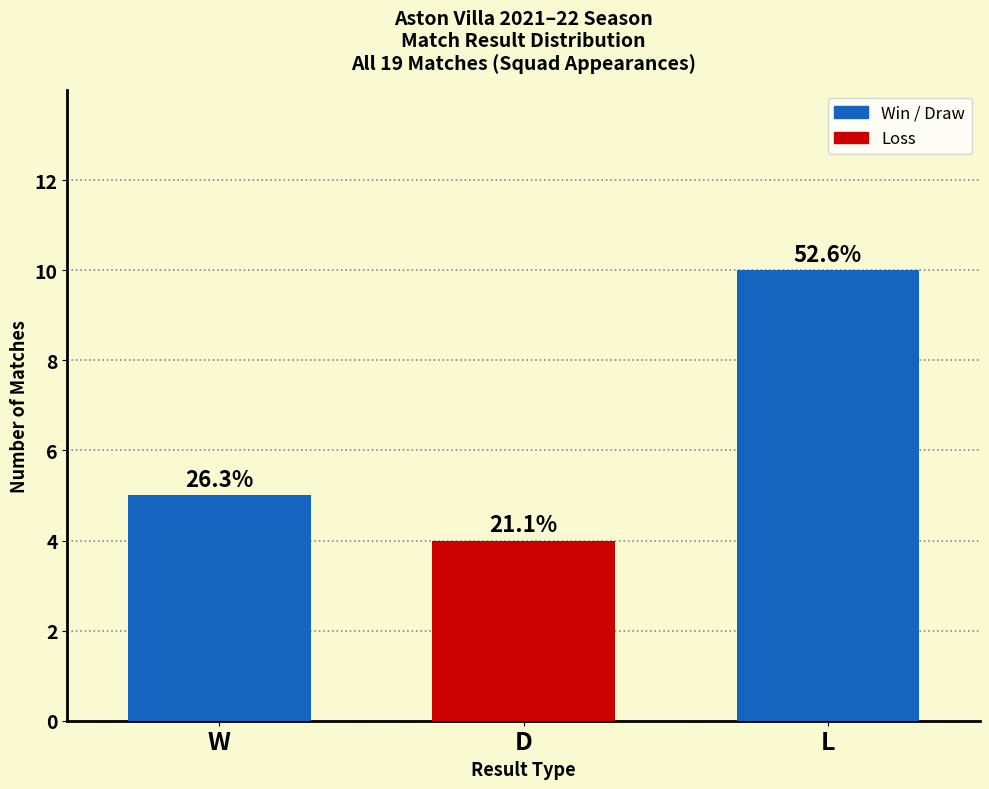

Does the chart contain any negative values?

No